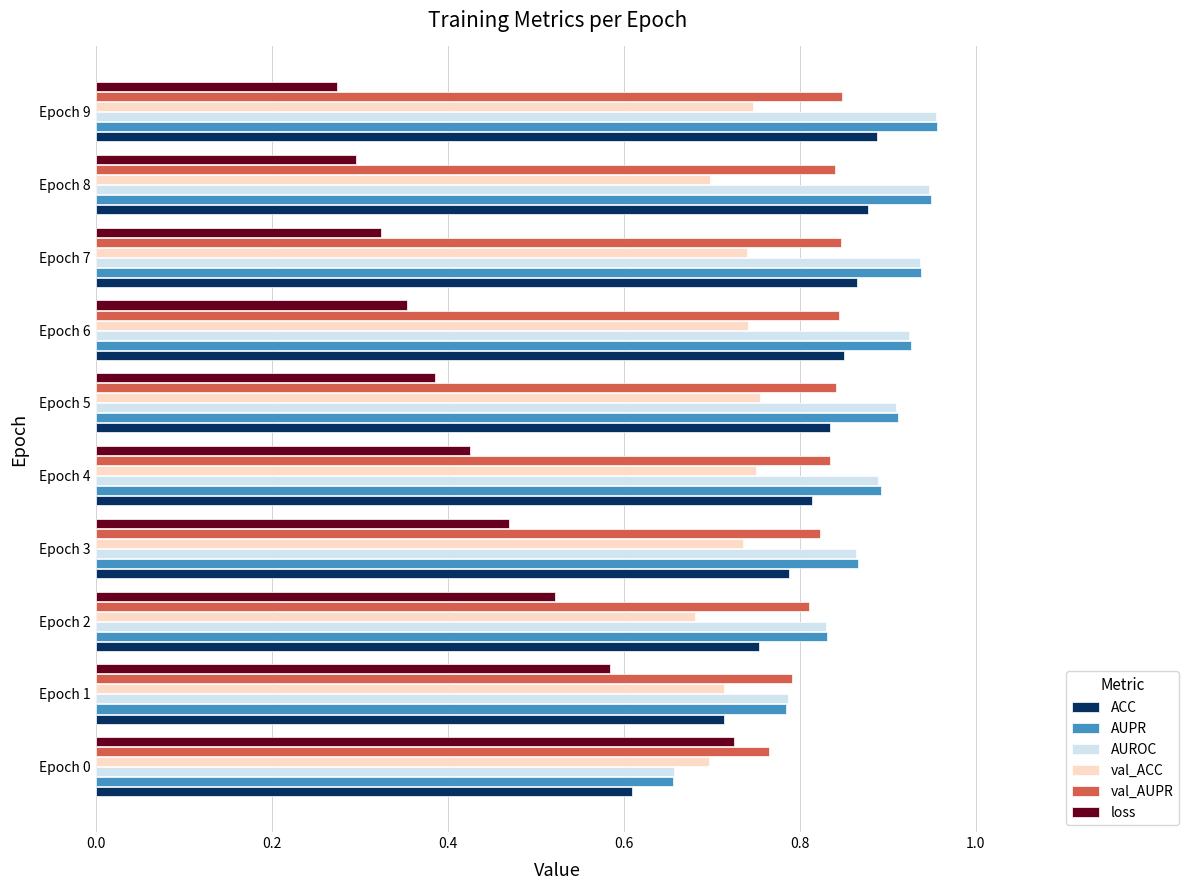

Where is val_AUPR nearest to the value 0?

Epoch 0